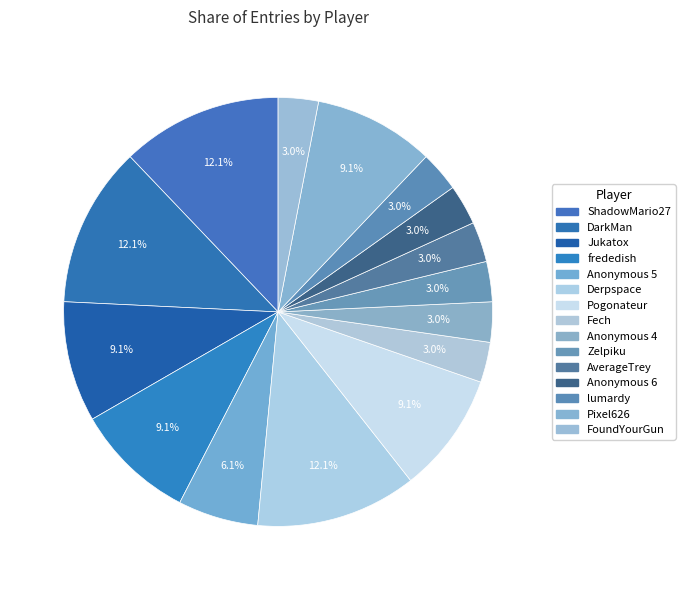

What portion of the pie excludes ShadowMario27?

87.9%